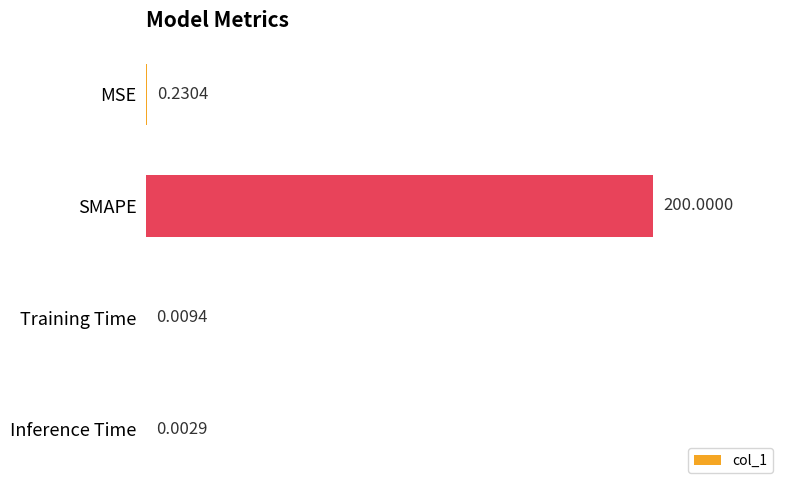

Where is the data nearest to the value 100?

MSE